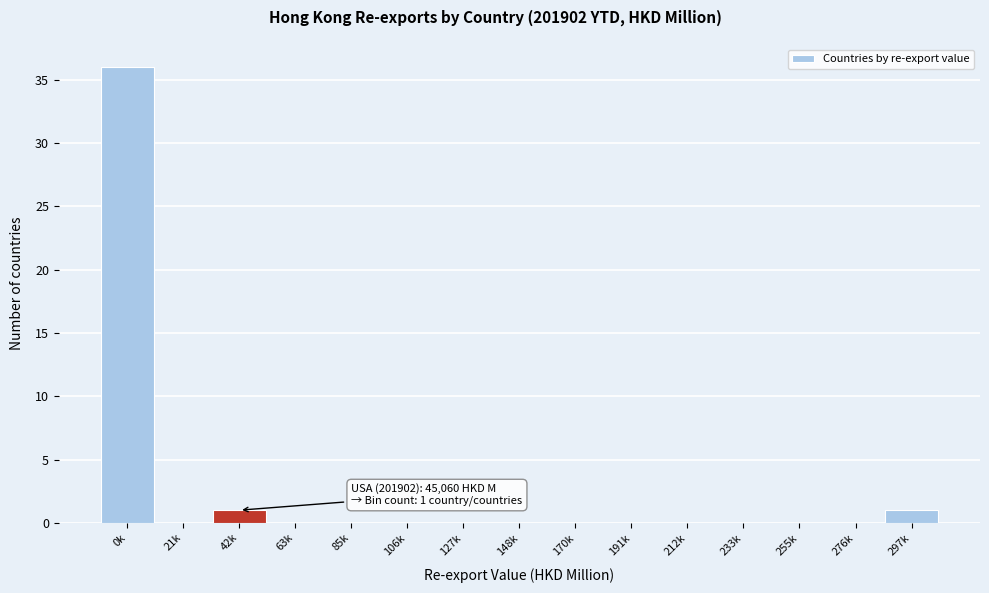

Reading left to right, what are all the values shown in this chart?

0k=36	21k=0	42k=1	63k=0	85k=0	106k=0	127k=0	148k=0	170k=0	191k=0	212k=0	233k=0	255k=0	276k=0	297k=1